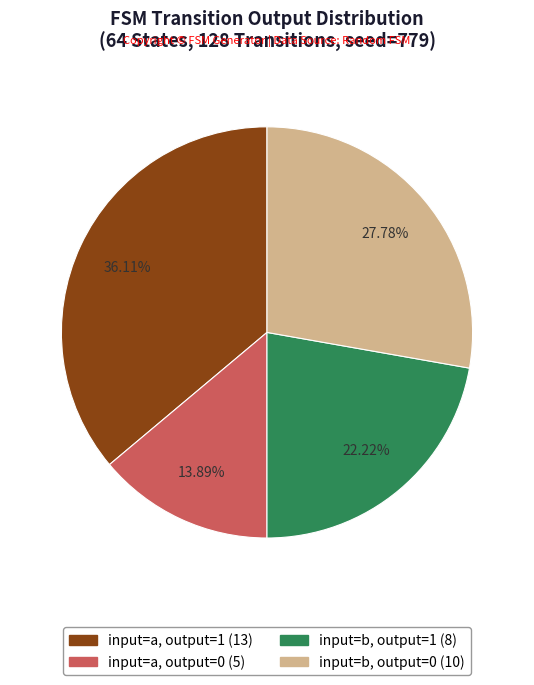

Does any single category account for the majority?

No